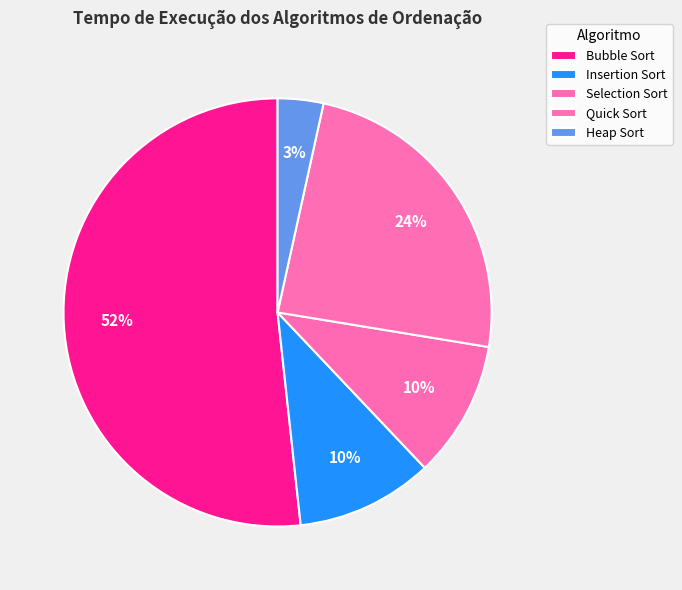

How many segments does this pie chart have?

5